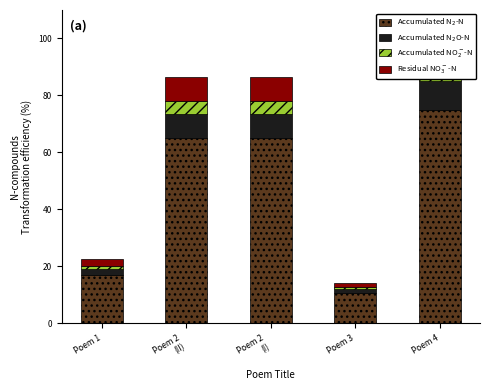

What is the difference between the Accumulated NO$_2^-$-N values at Poem 2
(I) and Poem 3?

3.6